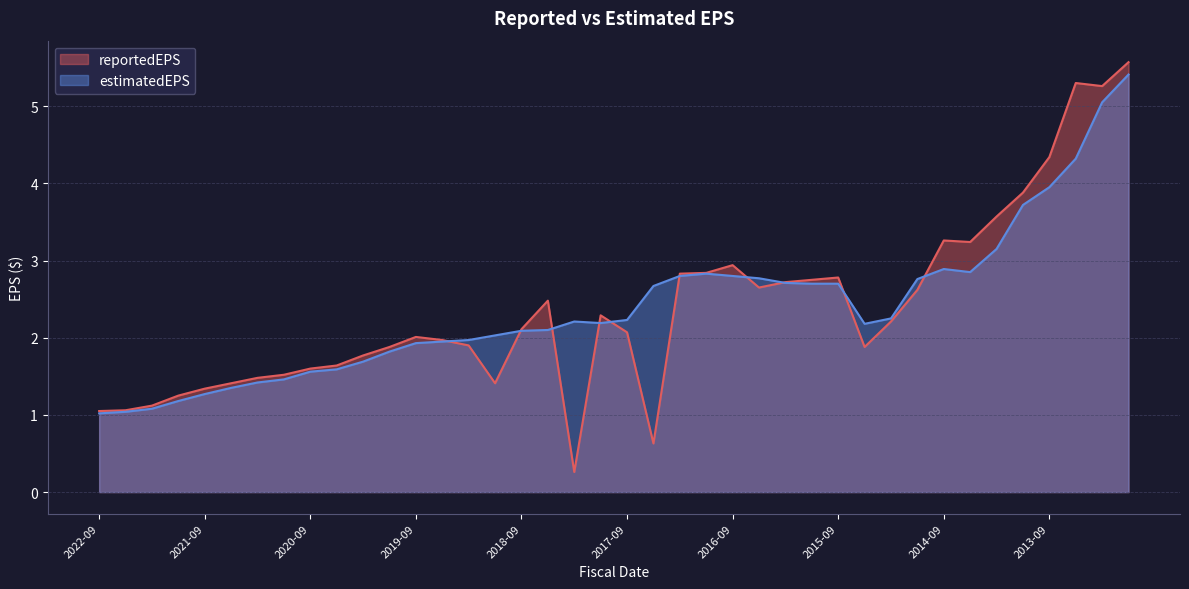

How many lines are shown in the chart?

2